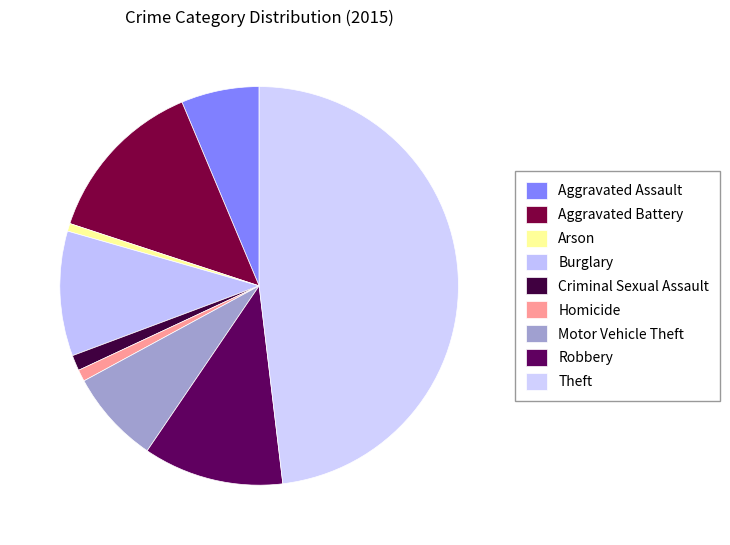

Does any single category account for the majority?

No